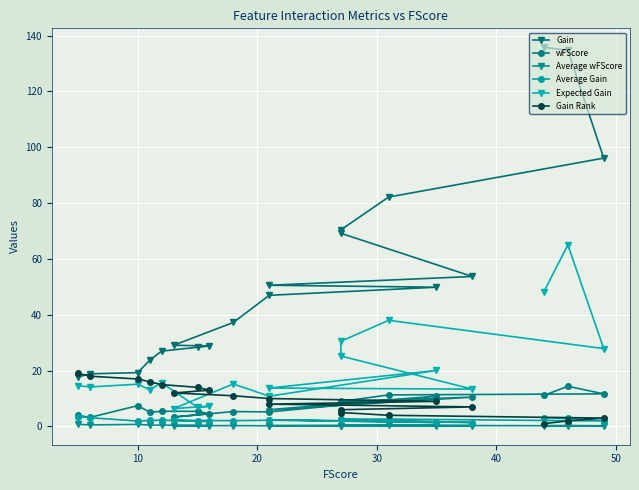

Reading left to right, extract all data points from this chart.

Gain: 135.8	134.7	96.1	82.2	70.4	69.2	53.7	50.6	49.9	47.0	37.3	29.1	28.8	28.4	27.0	23.8	19.3	18.9	17.7
wFScore: 11.1	14.4	11.7	11.3	9.0	8.9	10.5	6.0	10.9	5.2	5.3	3.4	4.5	5.4	5.4	5.1	7.5	3.2	4.0
Average wFScore: 0.3	0.3	0.2	0.4	0.3	0.3	0.3	0.3	0.3	0.2	0.3	0.3	0.3	0.4	0.5	0.5	0.7	0.5	0.8
Average Gain: 3.1	2.9	2.0	2.7	2.6	2.6	1.4	2.4	1.4	2.2	2.1	2.2	1.8	1.9	2.2	2.2	1.9	3.1	3.5
Expected Gain: 48.3	65.0	27.9	38.0	30.5	25.2	13.4	13.8	20.1	10.8	15.2	6.4	7.3	6.9	15.6	13.1	15.1	14.2	14.6
Gain Rank: 1.0	2.0	3.0	4.0	5.0	6.0	7.0	8.0	9.0	10.0	11.0	12.0	13.0	14.0	15.0	16.0	17.0	18.0	19.0